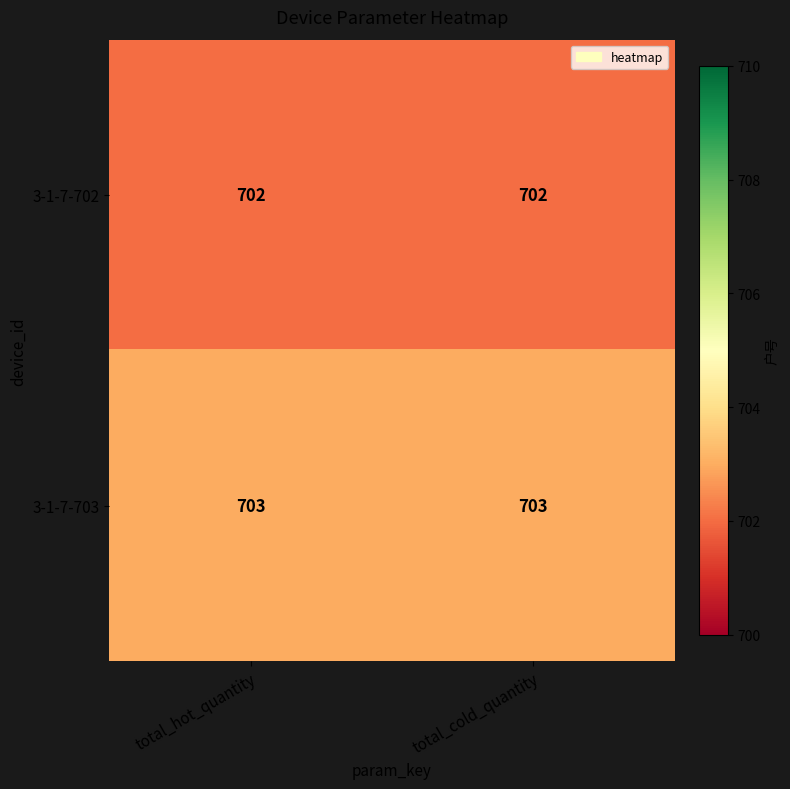

What is the sum of all 3-1-7-703 values?

1406